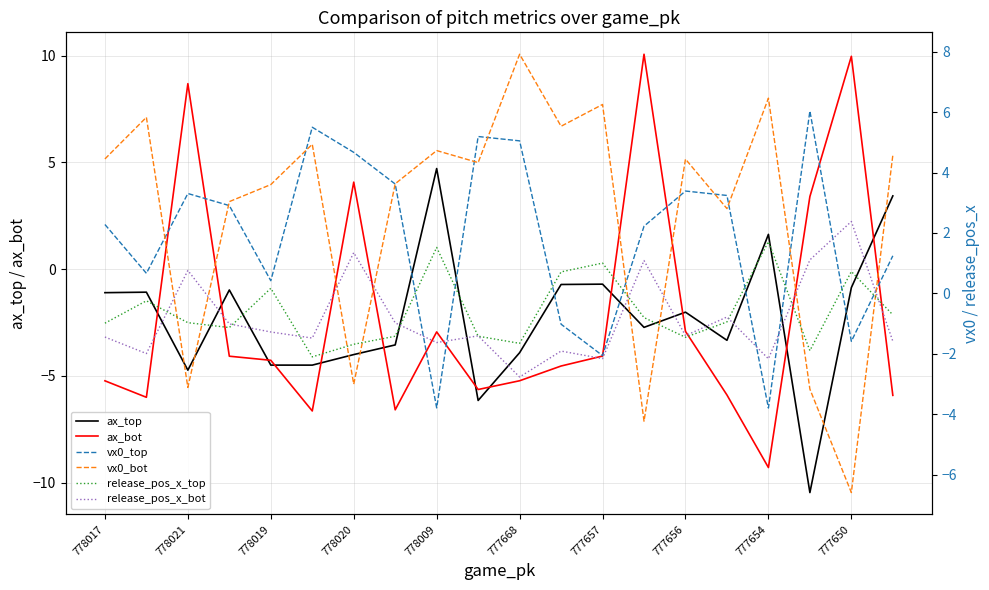

In vx0_top, how many points are higher than both neighbors (excluding endpoints)?

5